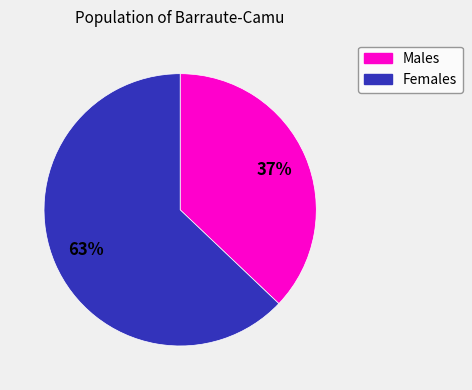

Does Males account for over 50% of the chart?

No